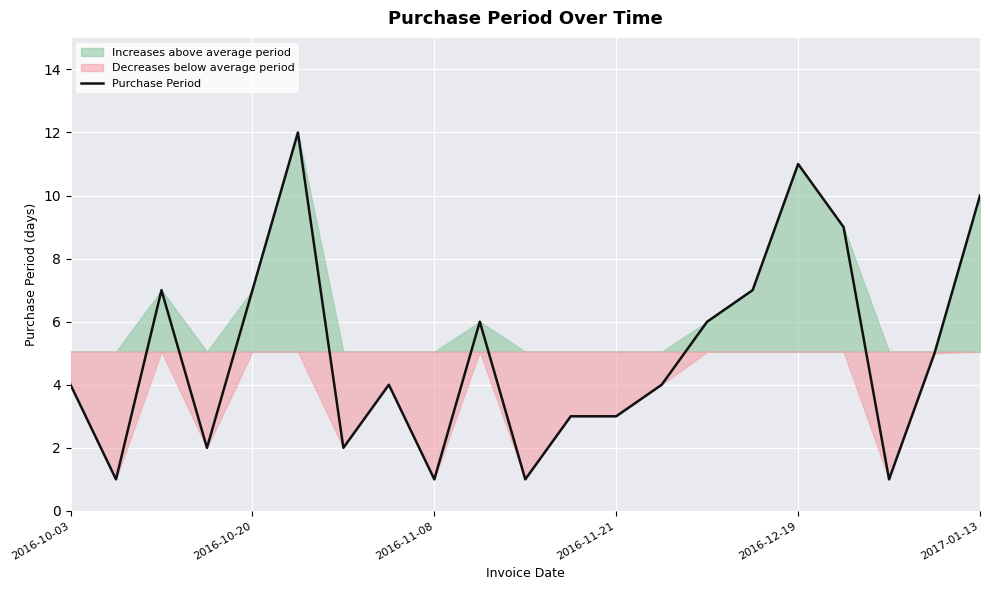

What is the maximum value shown in the chart?

12